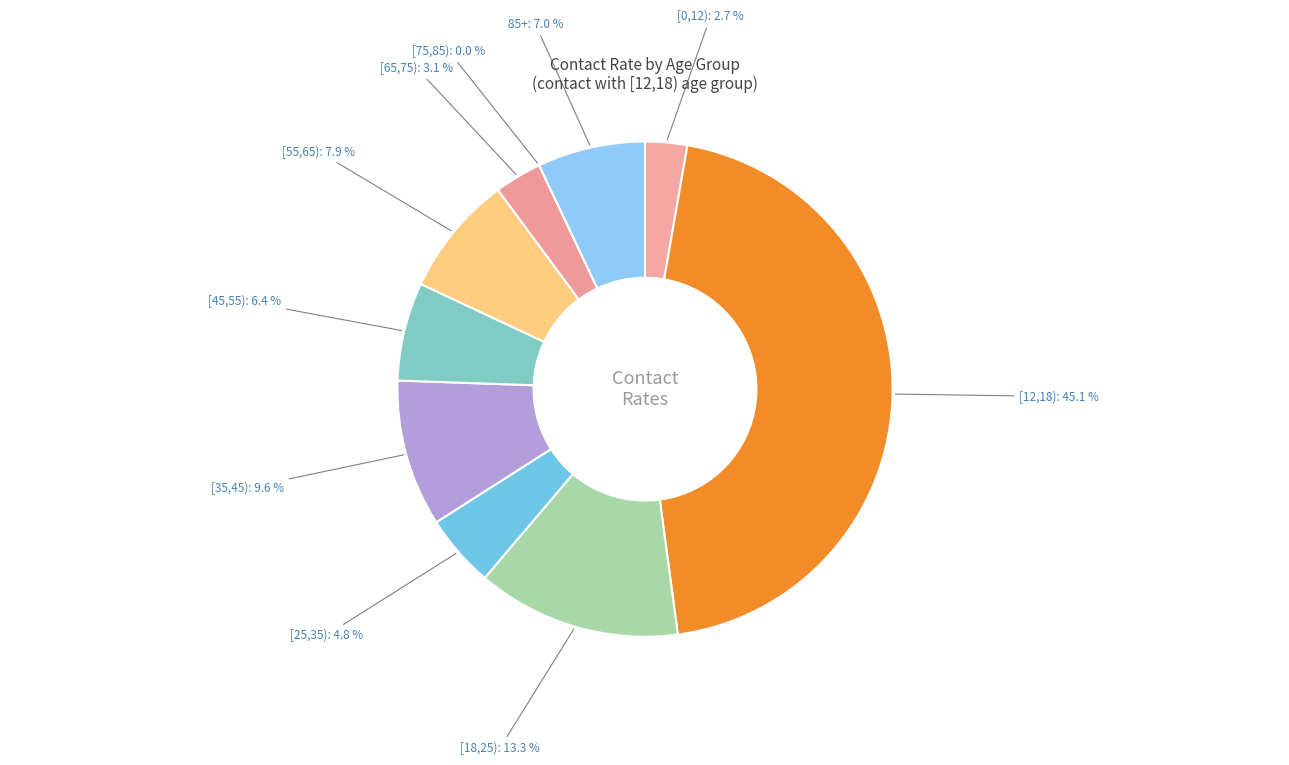

To the nearest percent, what is the difference between the largest and smallest slice percentages?

45%